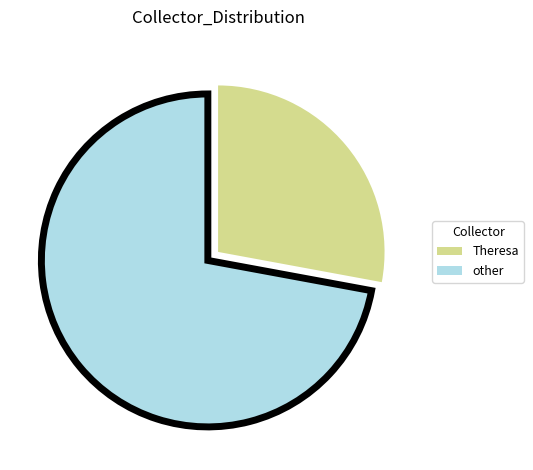

What is the majority slice?

other